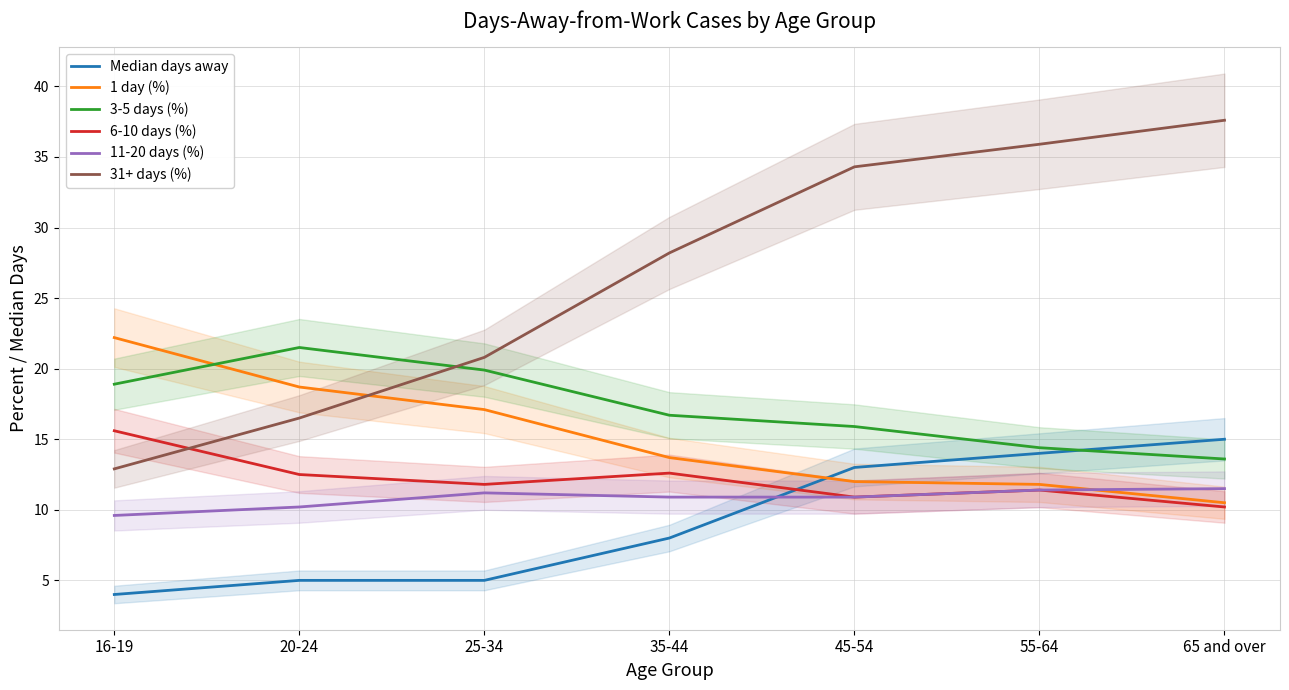

The 31+ days (%) series shows 48.1 at 35-44. True or false?

False